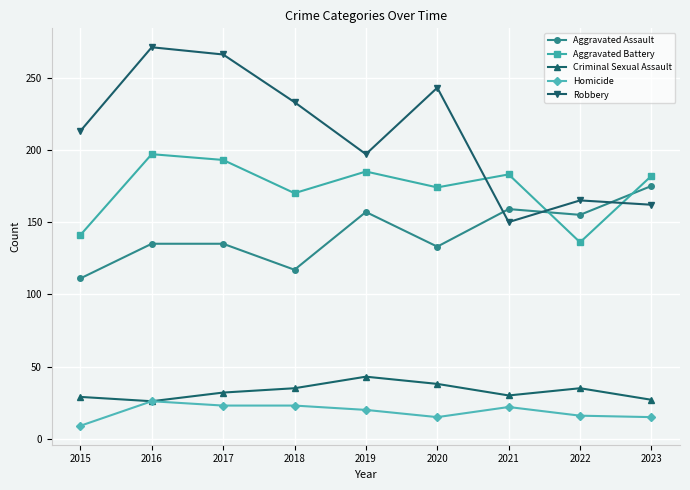

The Aggravated Battery series shows 123 at 2021. True or false?

False